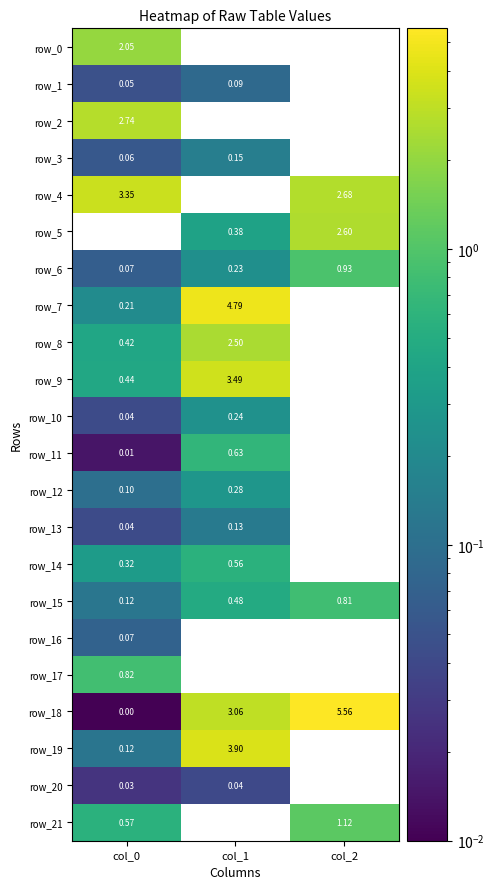

Is the value of row_16 at col_0 greater than the value of row_6 at col_1?

No